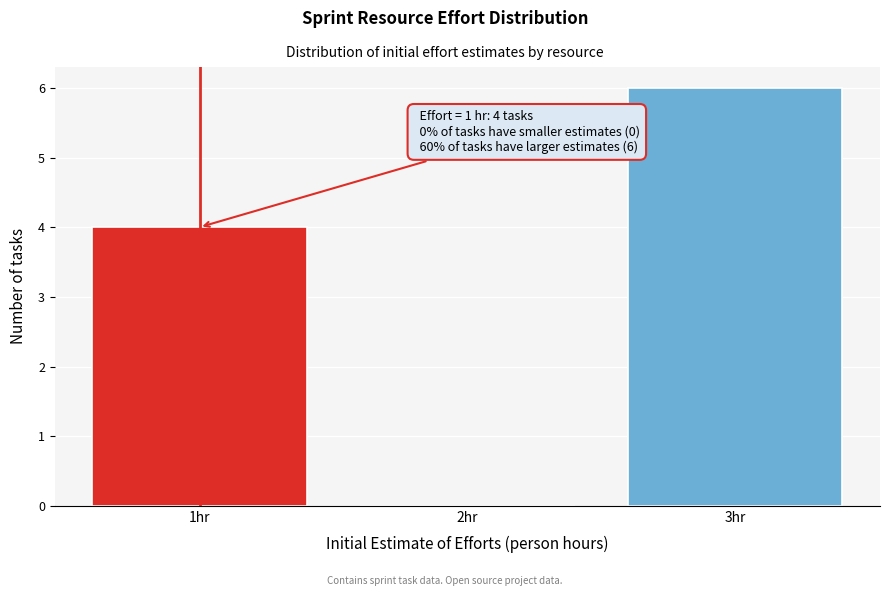

Which range on the x-axis has the tallest bar?

2.5 to 3.5